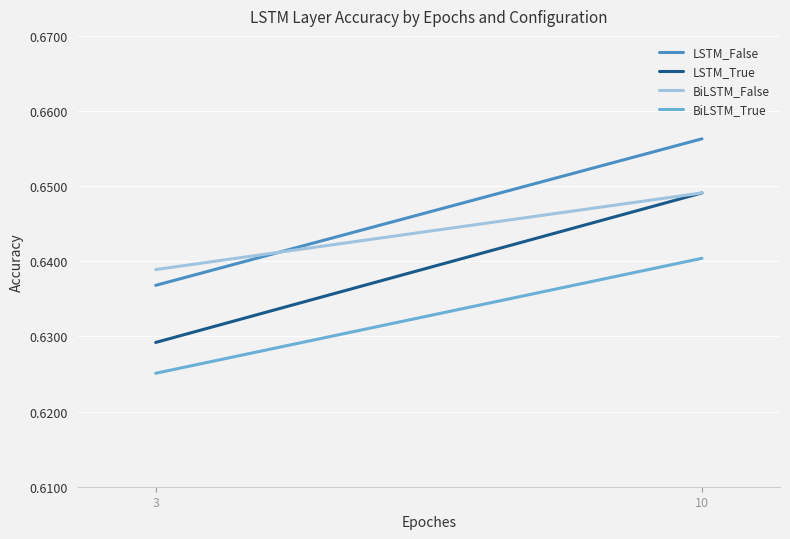

What is the value of the BiLSTM_True point at the 1st from the left?

0.6